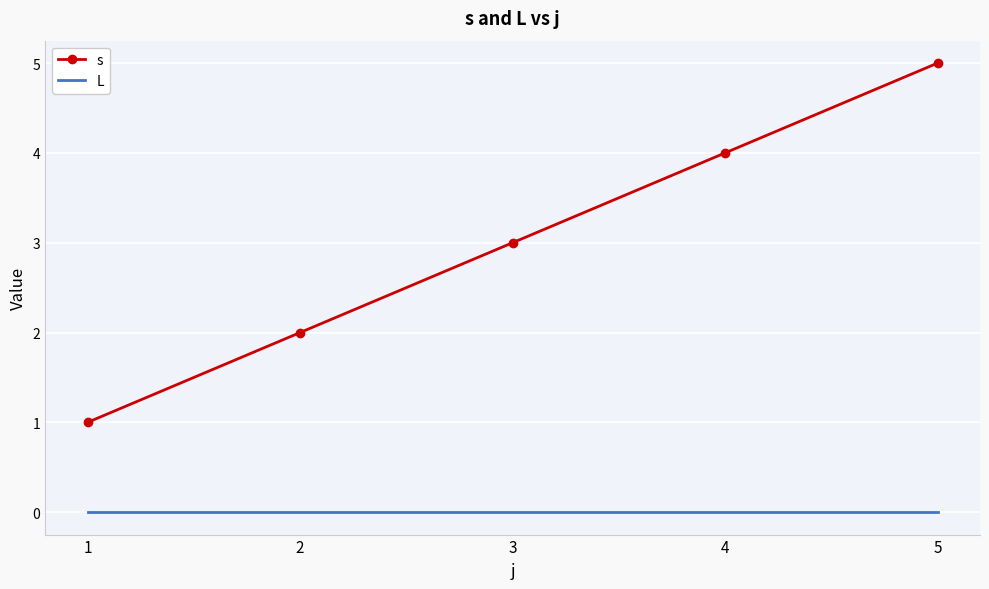

How many categories are shown in the chart?

5